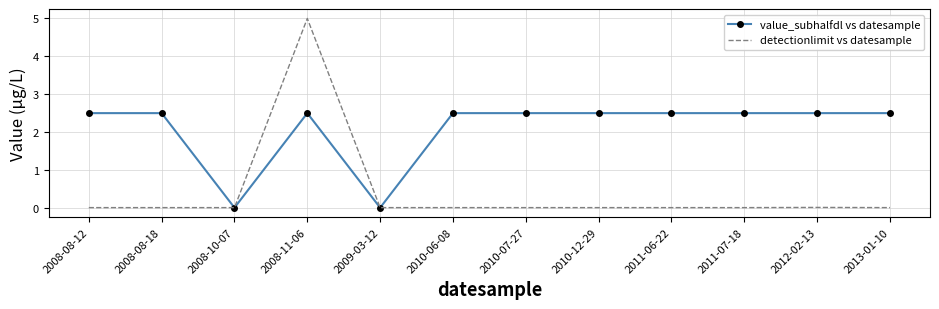

How many times do detectionlimit vs datesample and value_subhalfdl vs datesample cross each other?

2